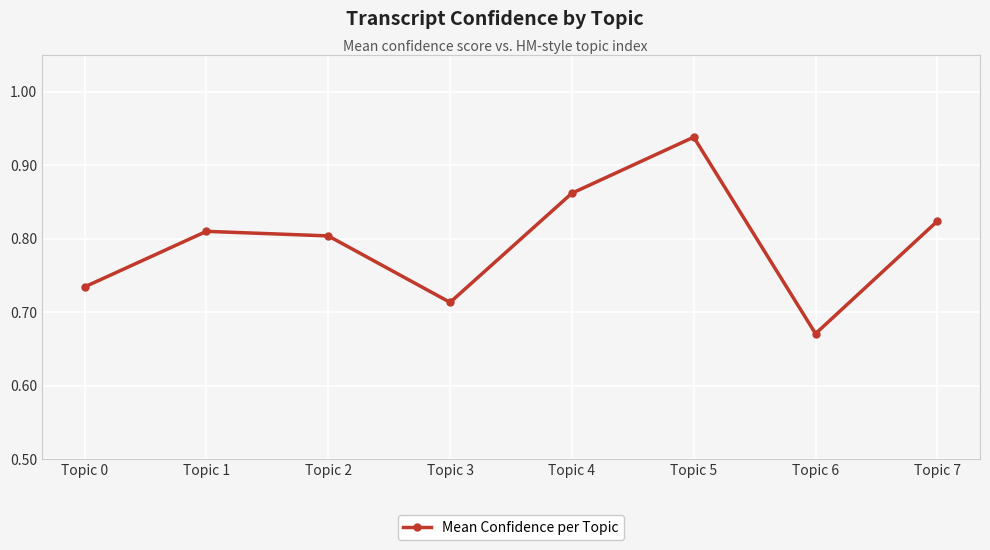

What is the difference between the maximum and minimum values?

0.3